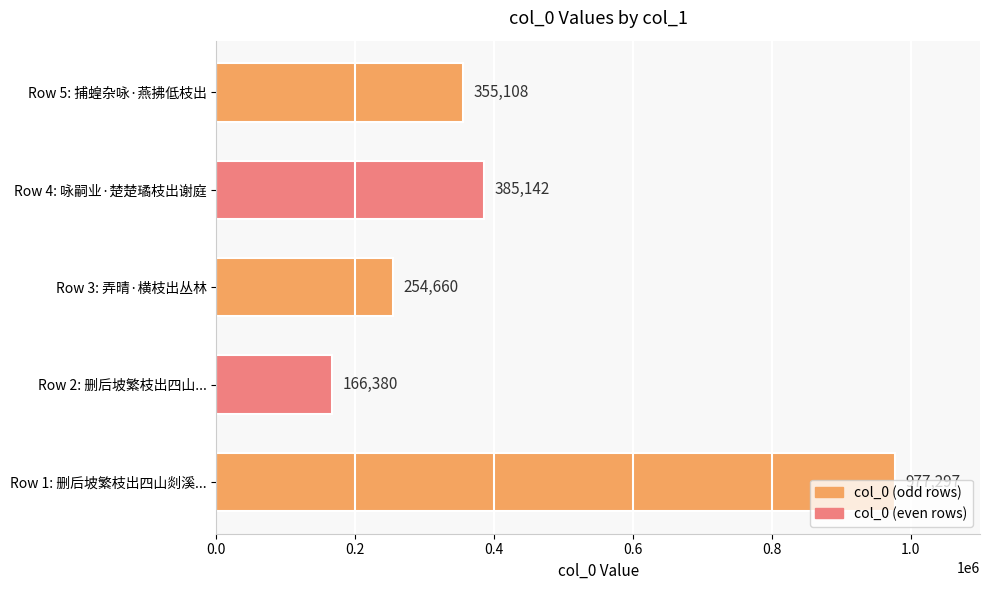

The value at Row 2: 删后坡繁枝出四山... is 166380. True or false?

True